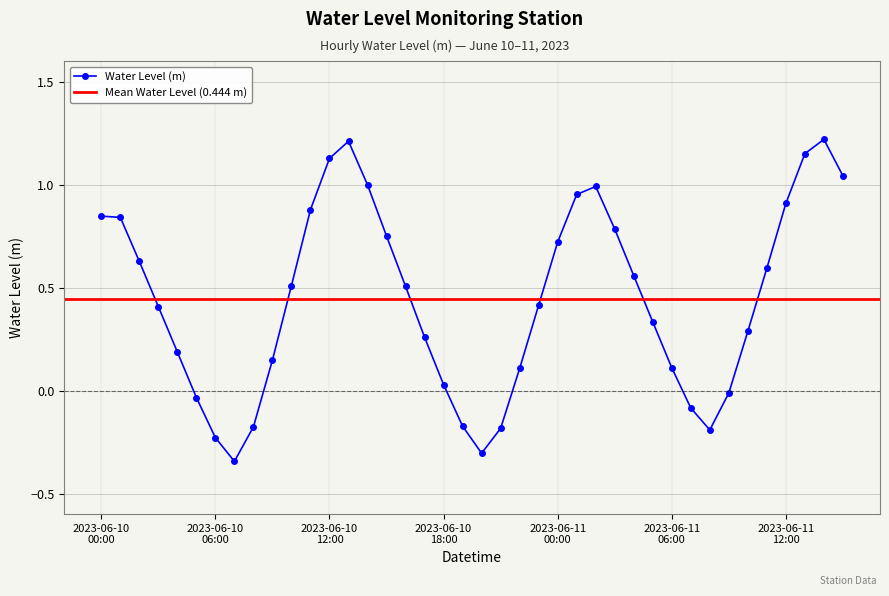

Rank the categories by value from lowest to highest.

2023-06-10 07:00, 2023-06-10 20:00, 2023-06-10 06:00, 2023-06-11 08:00, 2023-06-10 21:00, 2023-06-10 08:00, 2023-06-10 19:00, 2023-06-11 07:00, 2023-06-10 05:00, 2023-06-11 09:00, 2023-06-10 18:00, 2023-06-10 22:00, 2023-06-11 06:00, 2023-06-10 09:00, 2023-06-10 04:00, 2023-06-10 17:00, 2023-06-11 10:00, 2023-06-11 05:00, 2023-06-10 03:00, 2023-06-10 23:00, 2023-06-10 16:00, 2023-06-10 10:00, 2023-06-11 04:00, 2023-06-11 11:00, 2023-06-10 02:00, 2023-06-11 00:00, 2023-06-10 15:00, 2023-06-11 03:00, 2023-06-10 01:00, 2023-06-10 00:00, 2023-06-10 11:00, 2023-06-11 12:00, 2023-06-11 01:00, 2023-06-11 02:00, 2023-06-10 14:00, 2023-06-11 15:00, 2023-06-10 12:00, 2023-06-11 13:00, 2023-06-10 13:00, 2023-06-11 14:00